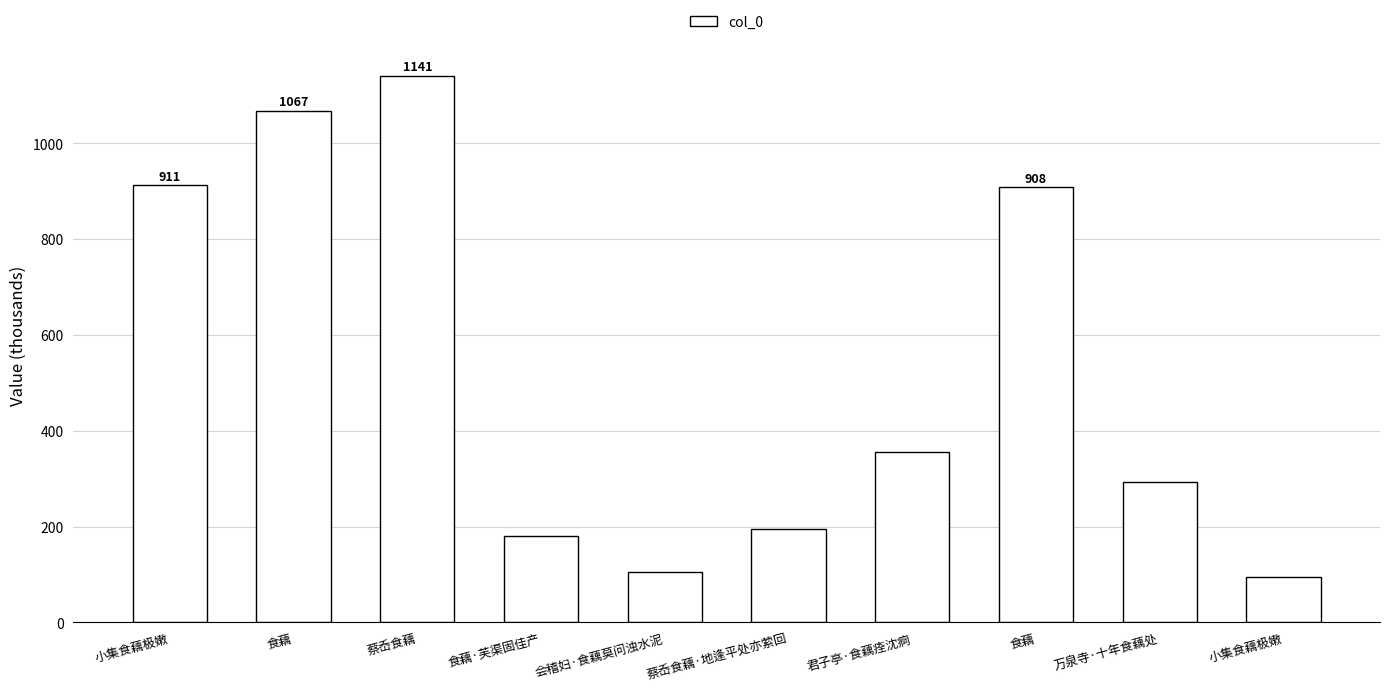

List the labels in order of value, largest first.

蔡岙食藕, 食藕, 小集食藕极嫩, 食藕, 君子亭·食藕痊沈痾, 万泉寺·十年食藕处, 蔡岙食藕·地逢平处亦萦回, 食藕·芙渠固佳产, 会稽妇·食藕莫问浊水泥, 小集食藕极嫩